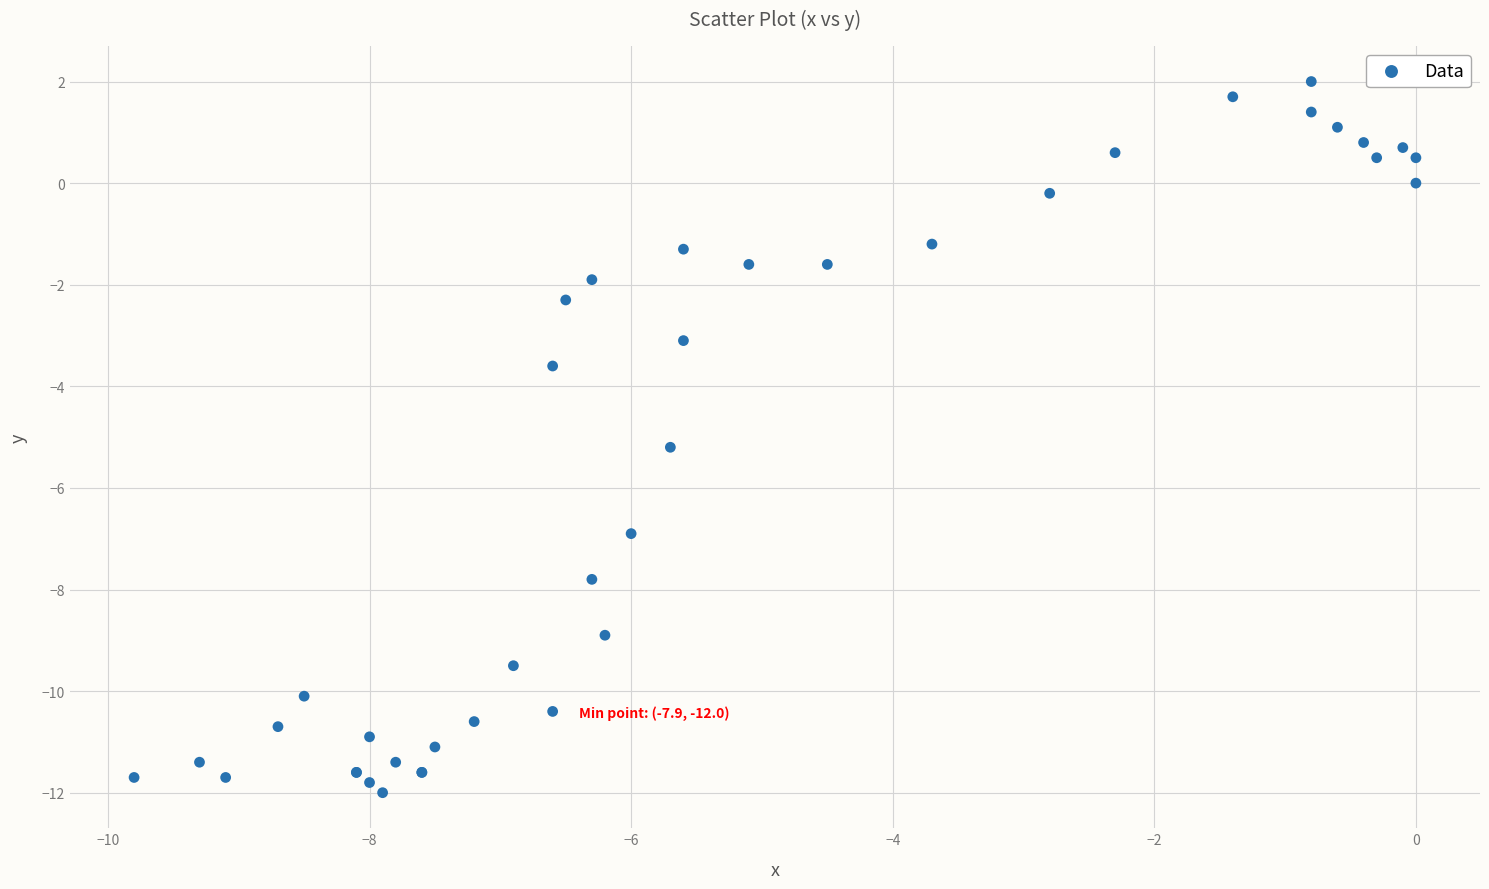

What Y value in the scatter plot is closest to -5?

-5.2